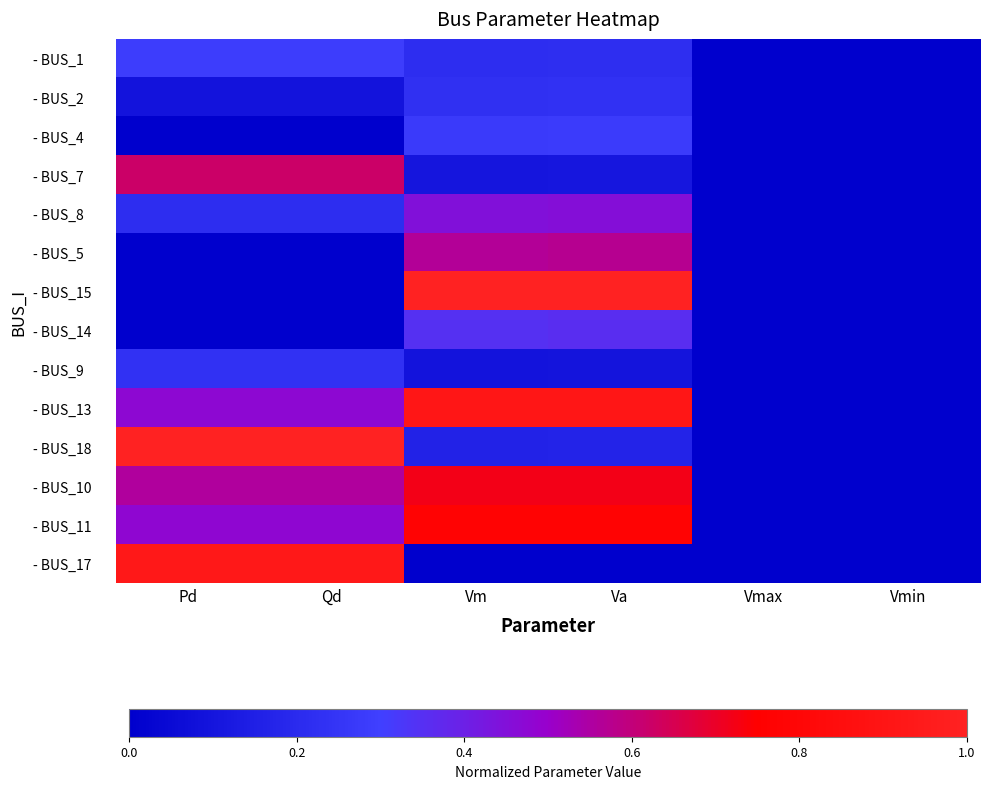

Between Vmin and Pd, which is larger?

Pd